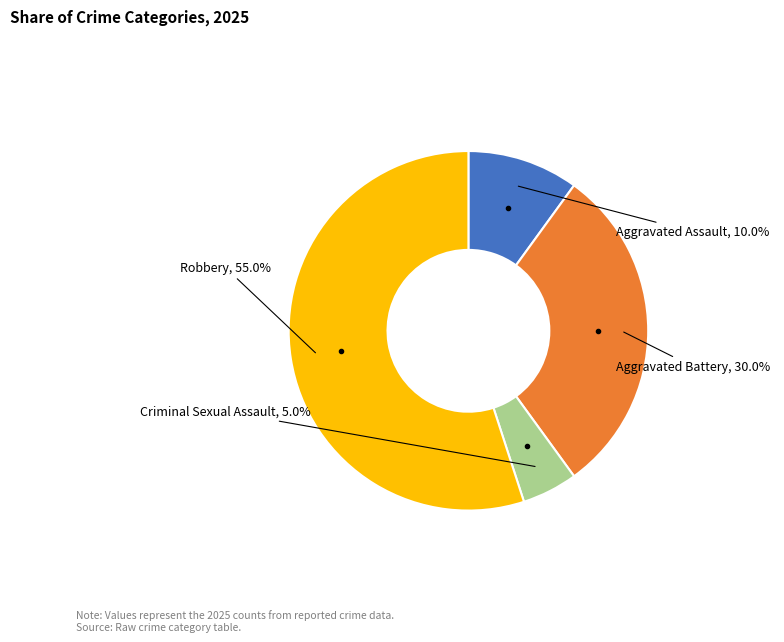

What is the majority slice?

Robbery